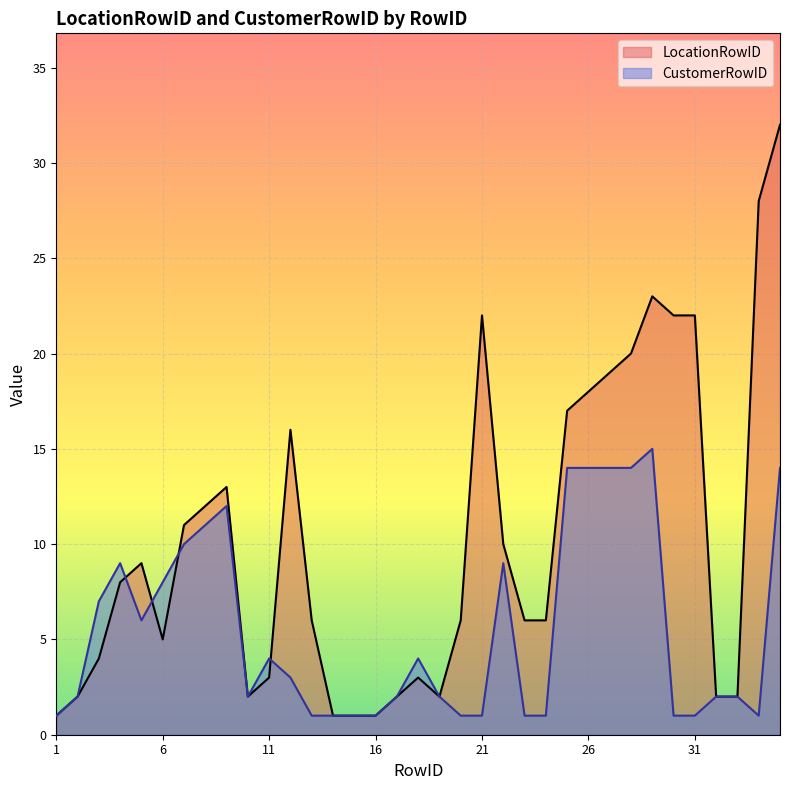

Reading left to right, transcribe all the data shown in this chart.

LocationRowID: 1	2	4	8	9	5	11	12	13	2	3	16	6	1	1	1	2	3	2	6	22	10	6	6	17	18	19	20	23	22	22	2	2	28	32
CustomerRowID: 1	2	7	9	6	8	10	11	12	2	4	3	1	1	1	1	2	4	2	1	1	9	1	1	14	14	14	14	15	1	1	2	2	1	14